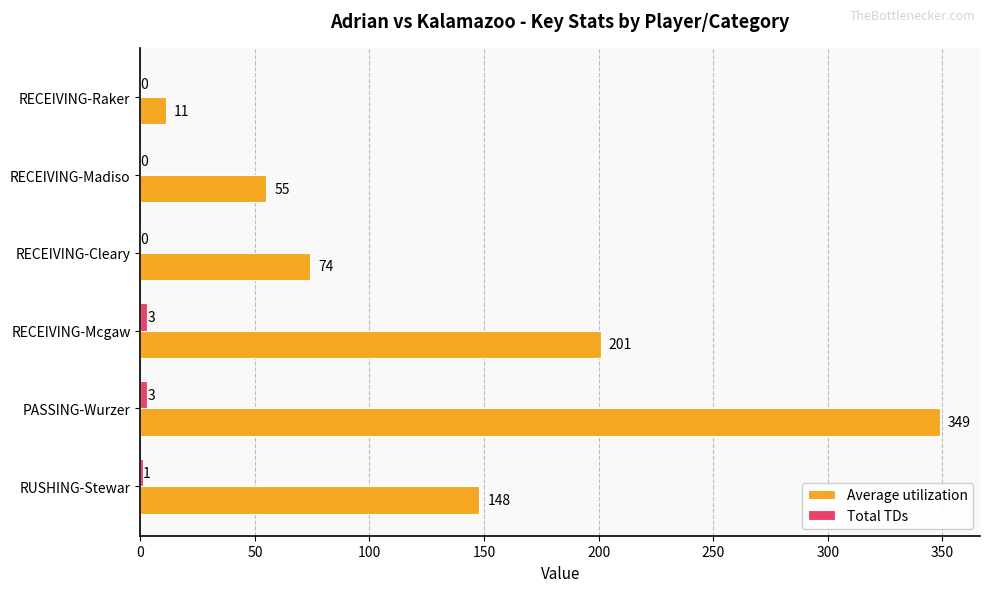

How many categories are shown in the chart?

6